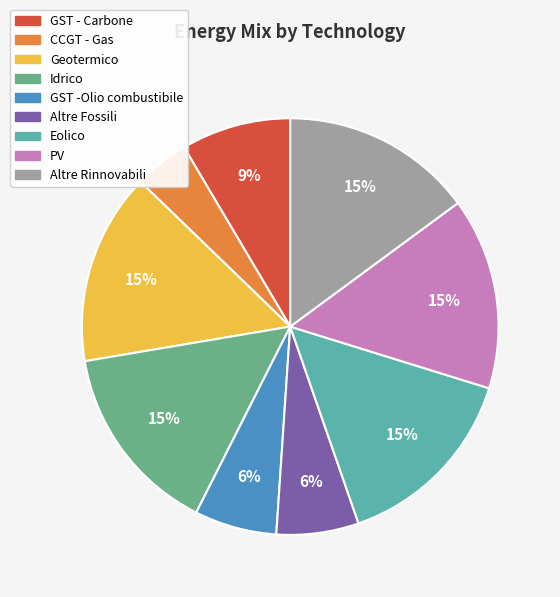

To the nearest percent, what portion does PV represent?

15%